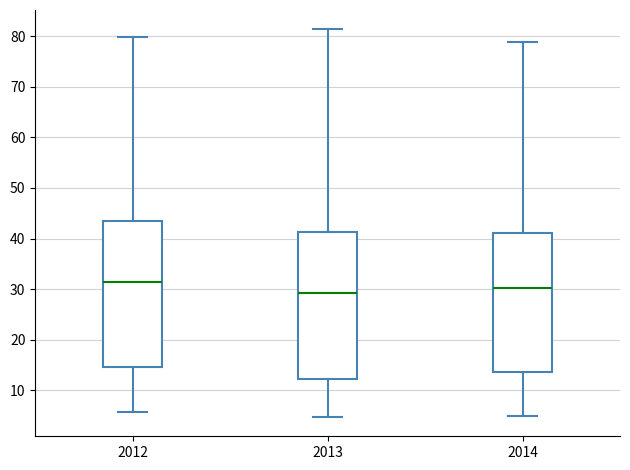

Reading left to right, transcribe this box plot: for each box, give where its median line is, the range the box spans, and where its two whiskers end, as read against the y-axis. The values are not printed on the chart, so give them approximately, as read against the axis.

2012: median 31, box 15 to 44, whiskers 6 to 80
2013: median 29, box 12 to 41, whiskers 5 to 81
2014: median 30, box 14 to 41, whiskers 5 to 79